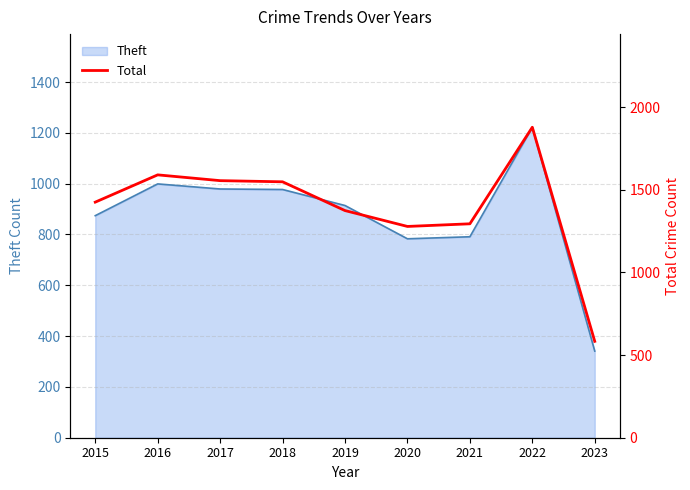

How many points are higher than both their immediate neighbors (excluding endpoints)?

2